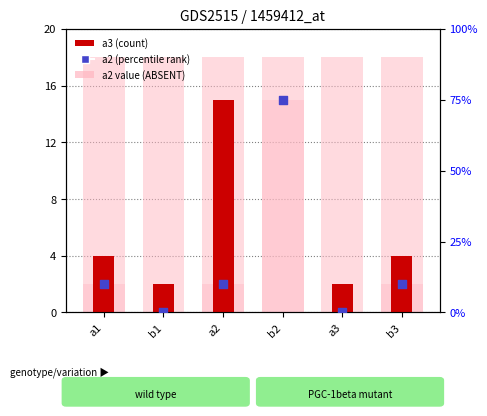

Which series has the widest spread of Y values?

a3 (count)